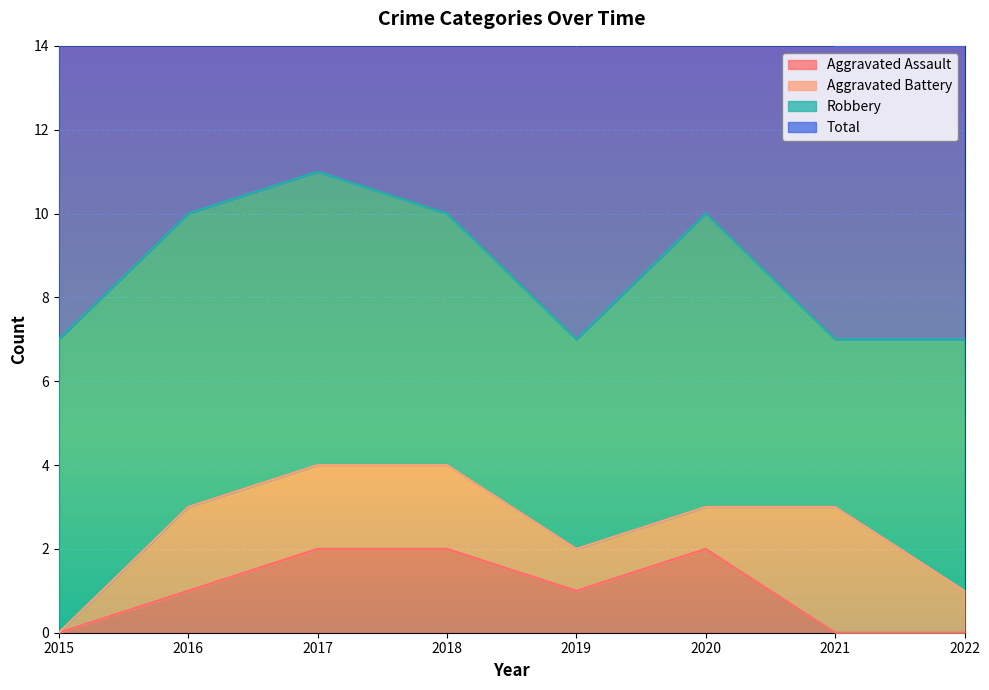

What is the approximate value of Aggravated Assault at 2018?

2